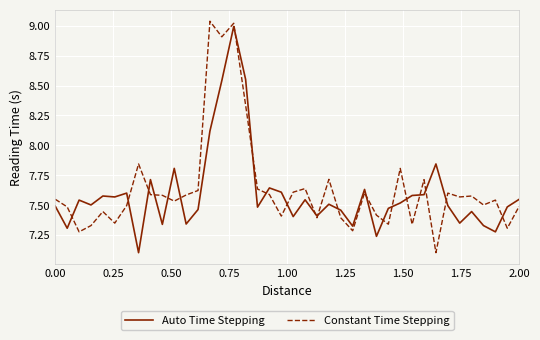

What is the lowest value of the Constant Time Stepping series?

7.1